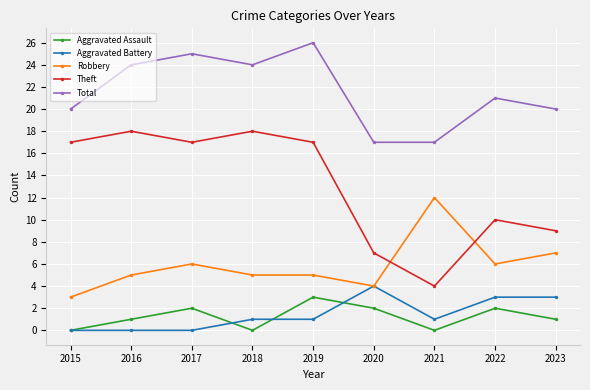

Which series has the largest range (max minus min)?

Theft